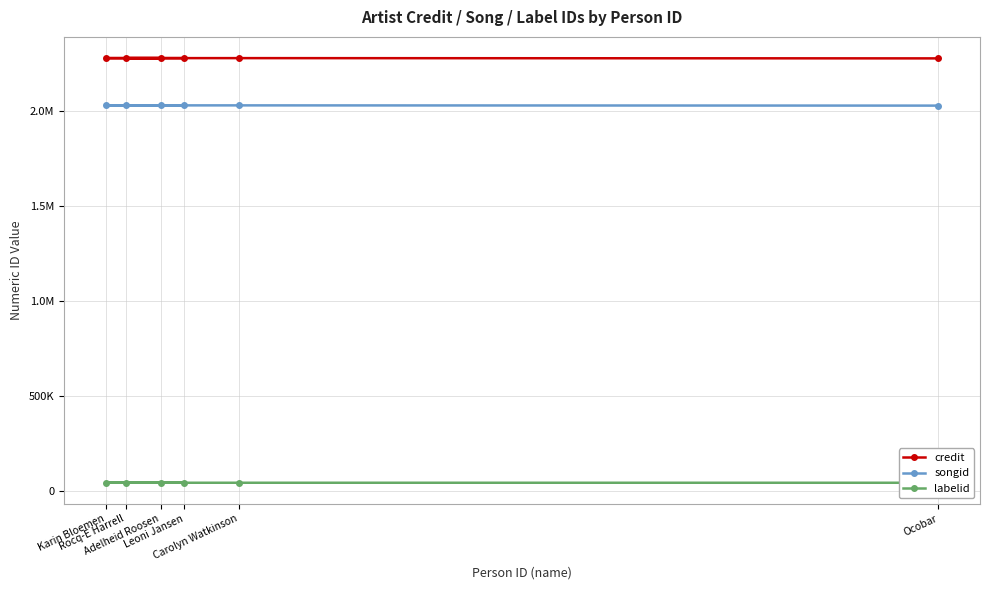

Rank the series by their maximum value, from highest to lowest.

credit, songid, labelid